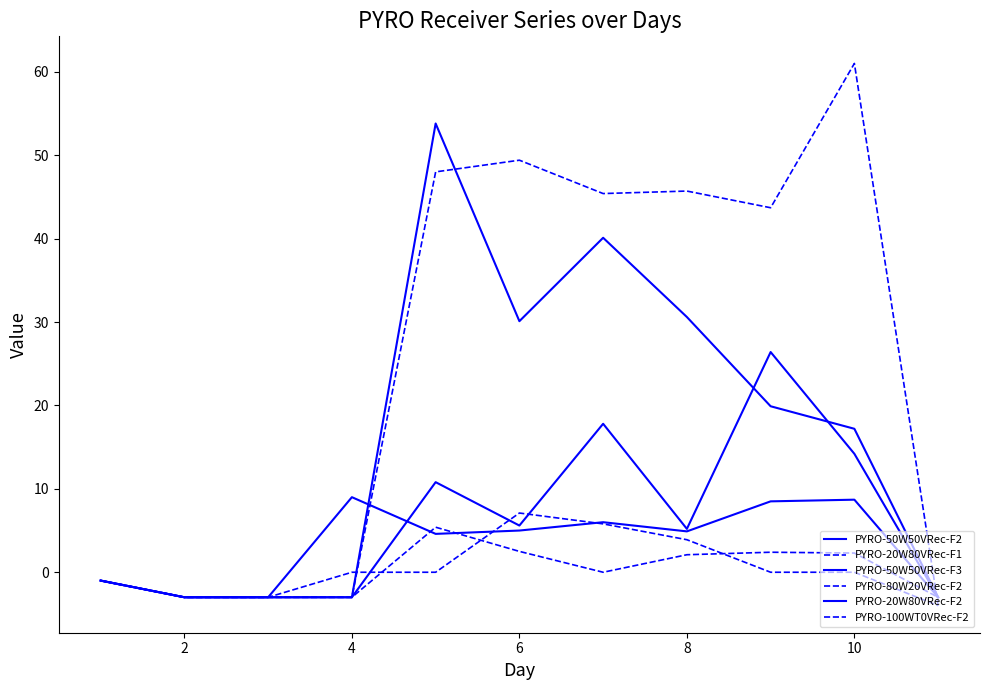

Is this an area chart (filled region under the line)?

No